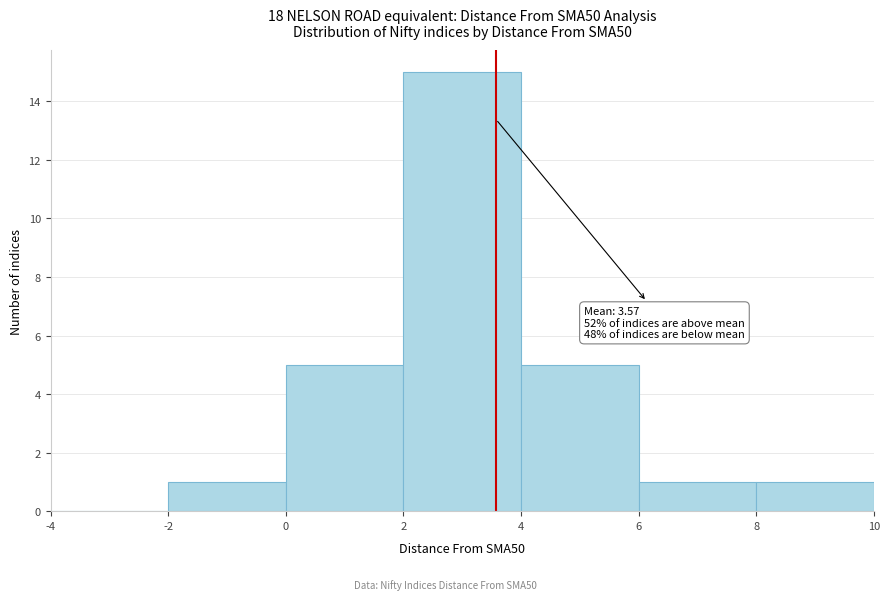

Which range on the x-axis has the tallest bar?

2 to 4